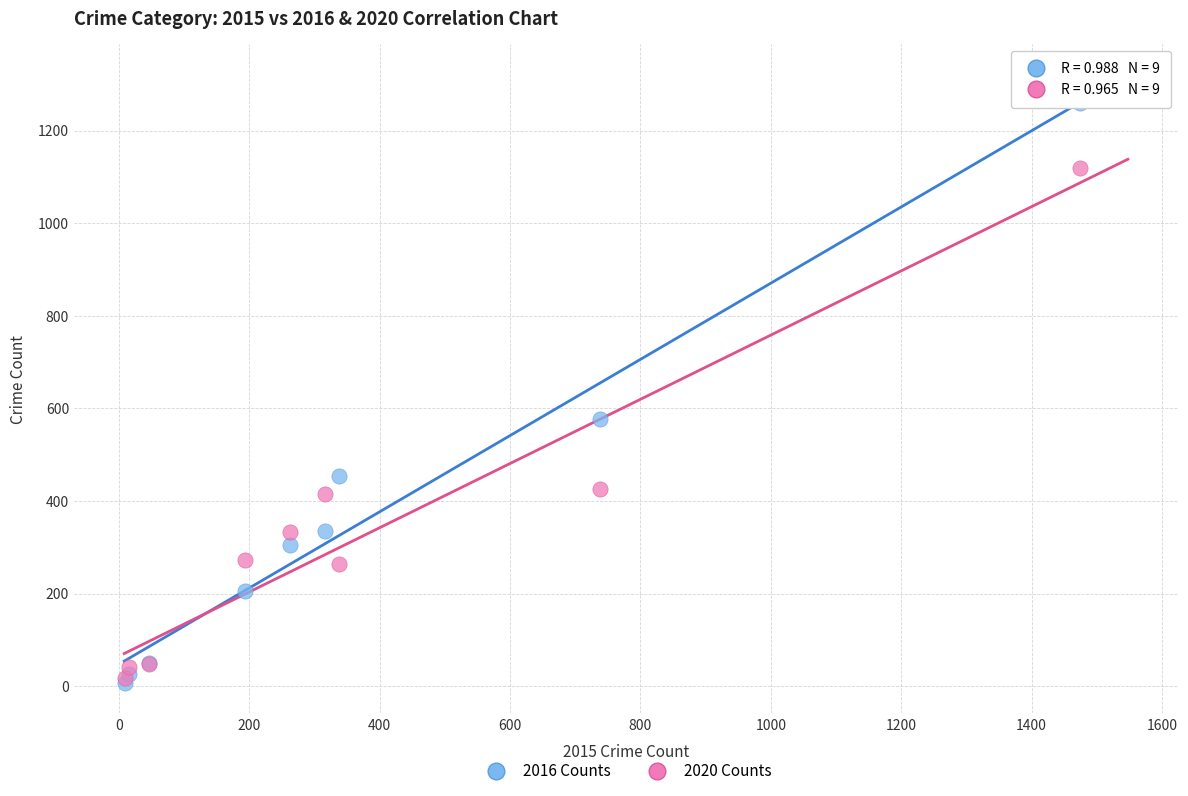

Across all series, what Y value is closest to 633?

576